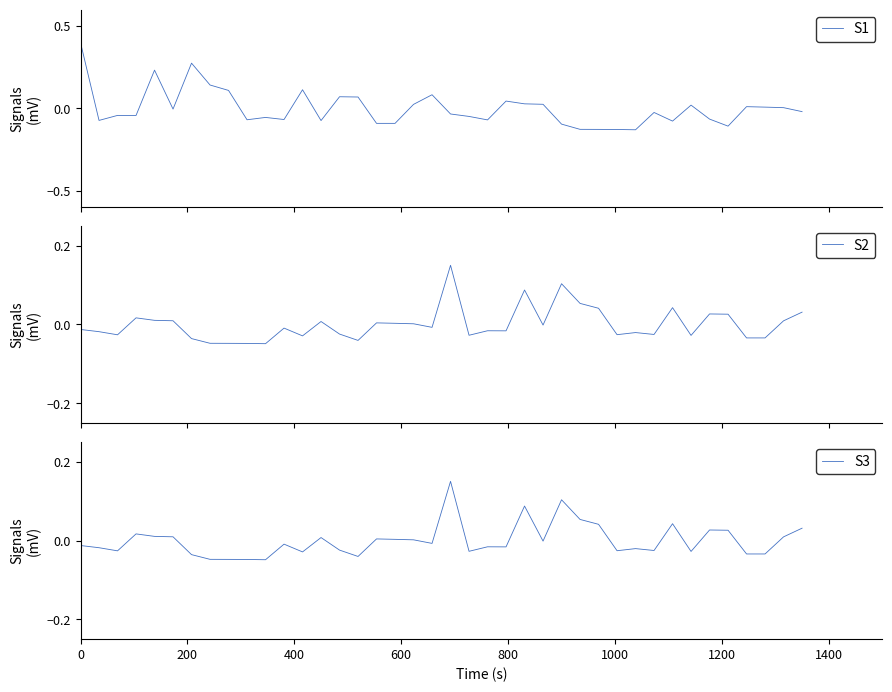

What is the highest value of the S1 series?

0.4